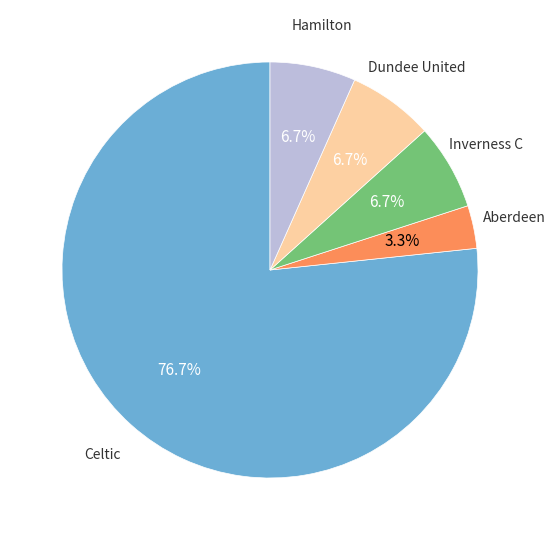

Is there a majority slice in this chart?

Yes